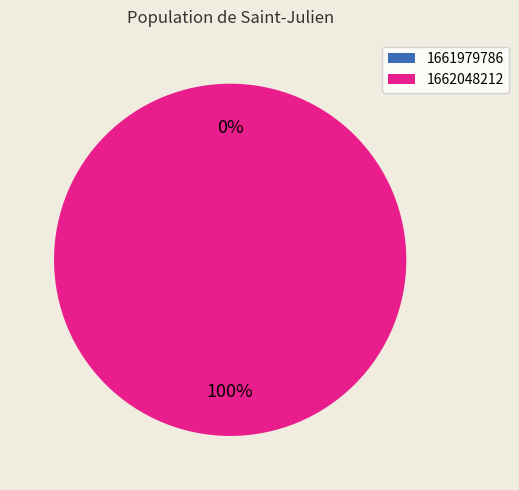

What is the largest slice in the pie chart?

1662048212